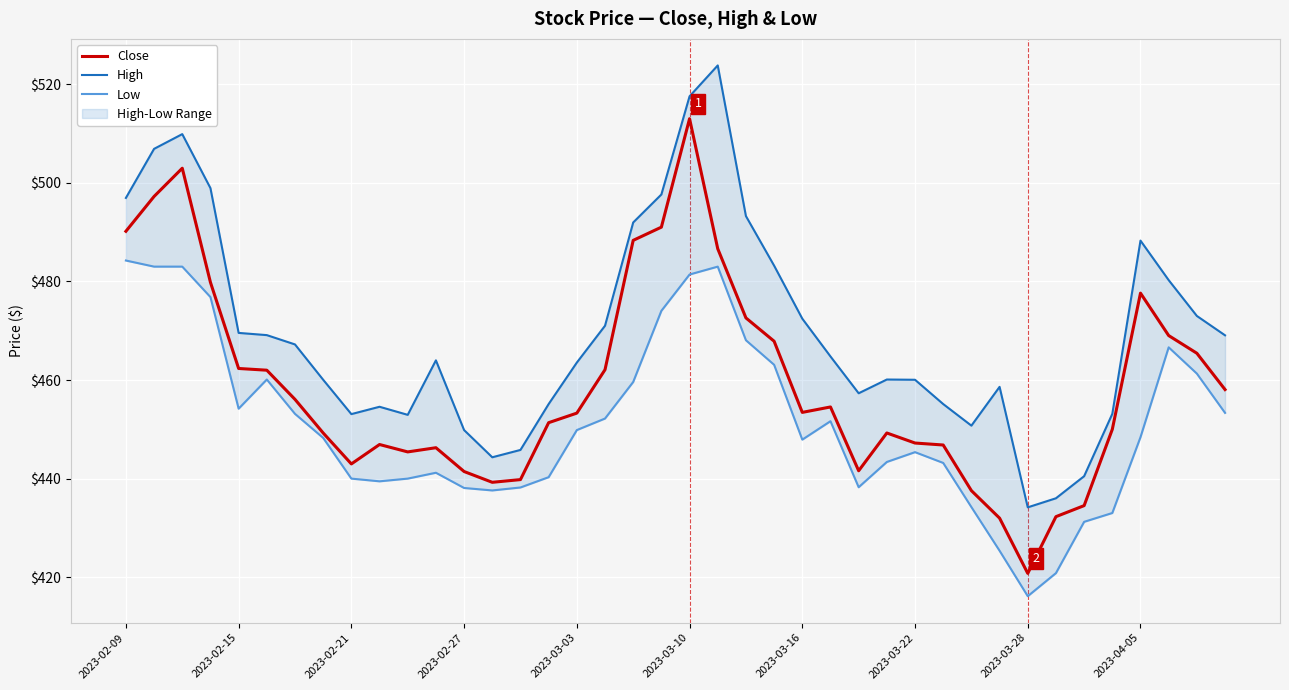

In High, how many points are lower than both neighbors (excluding endpoints)?

6